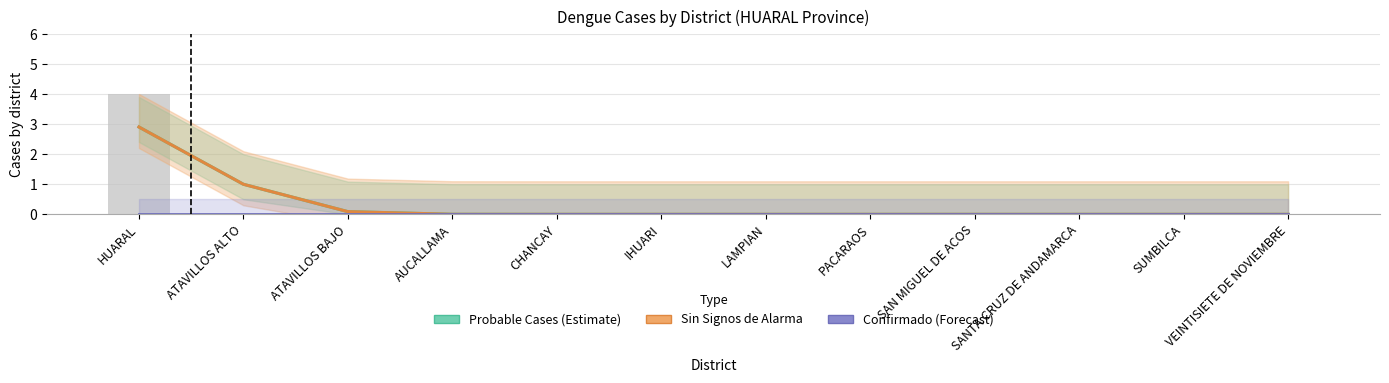

Which series changed the most between ATAVILLOS BAJO and PACARAOS?

Probable Cases (Estimate)